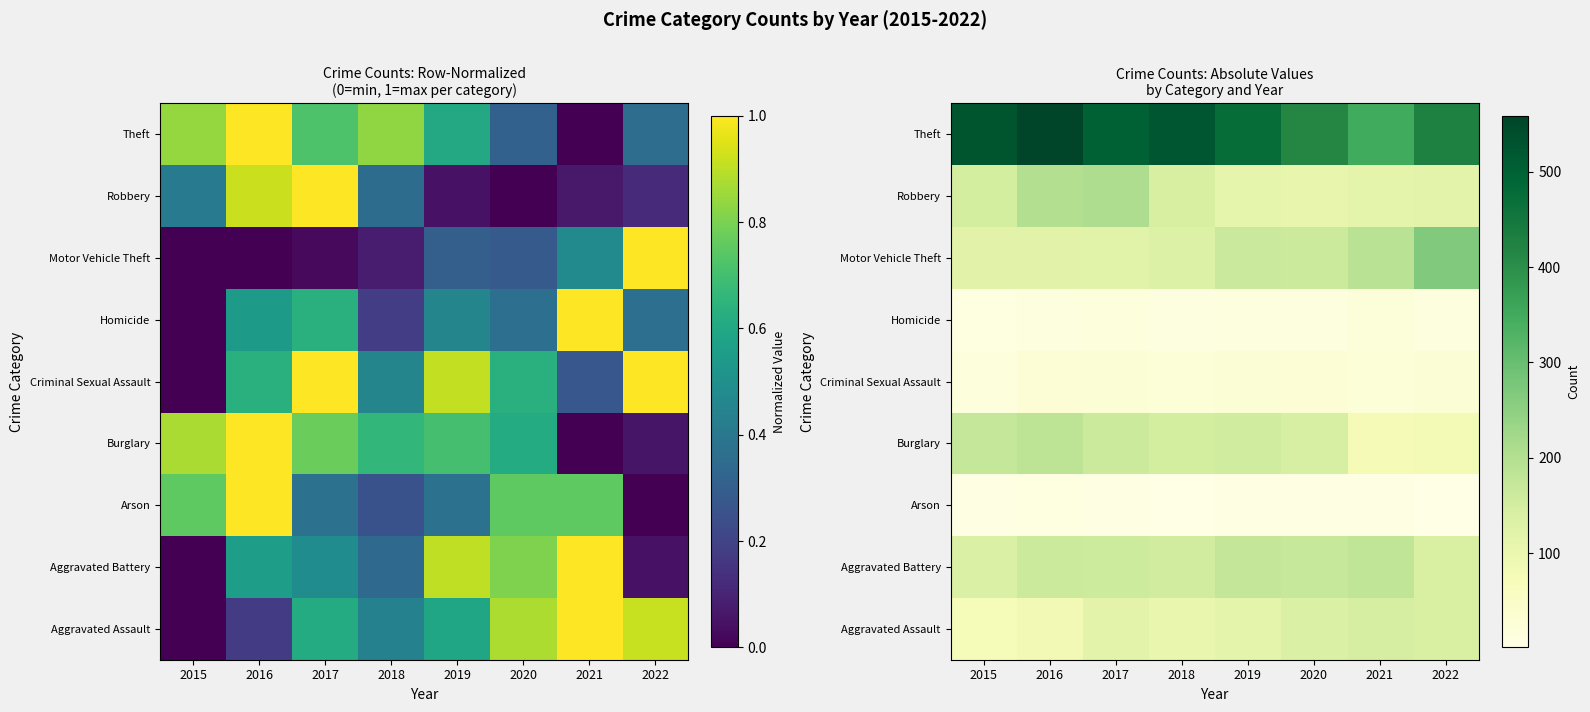

What is the sum of the Motor Vehicle Theft values at 2017 and 2019?

287